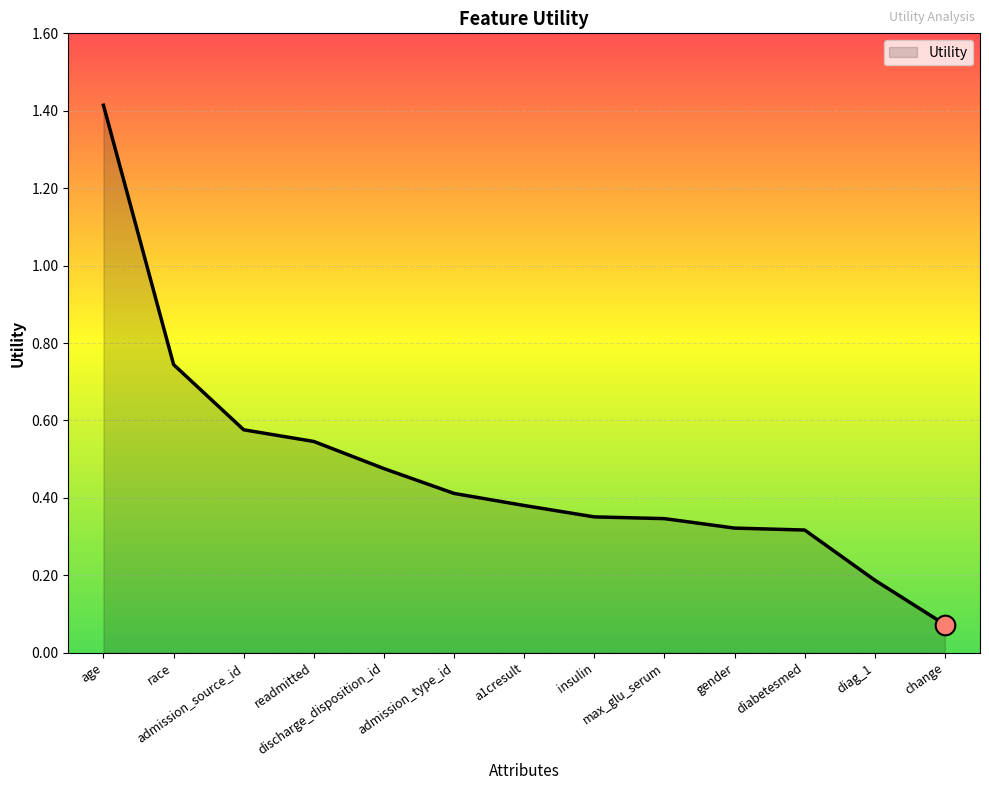

Between race and readmitted, which is larger?

race